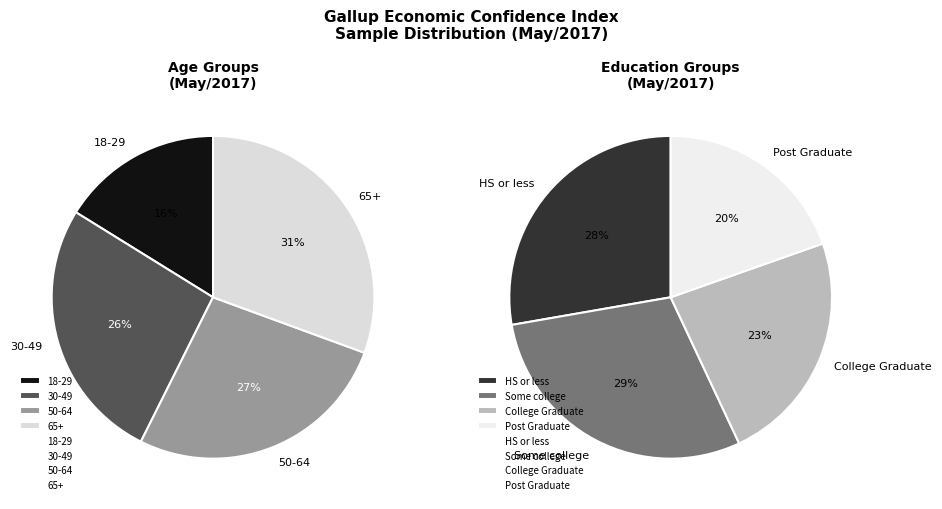

How many segments does this pie chart have?

8